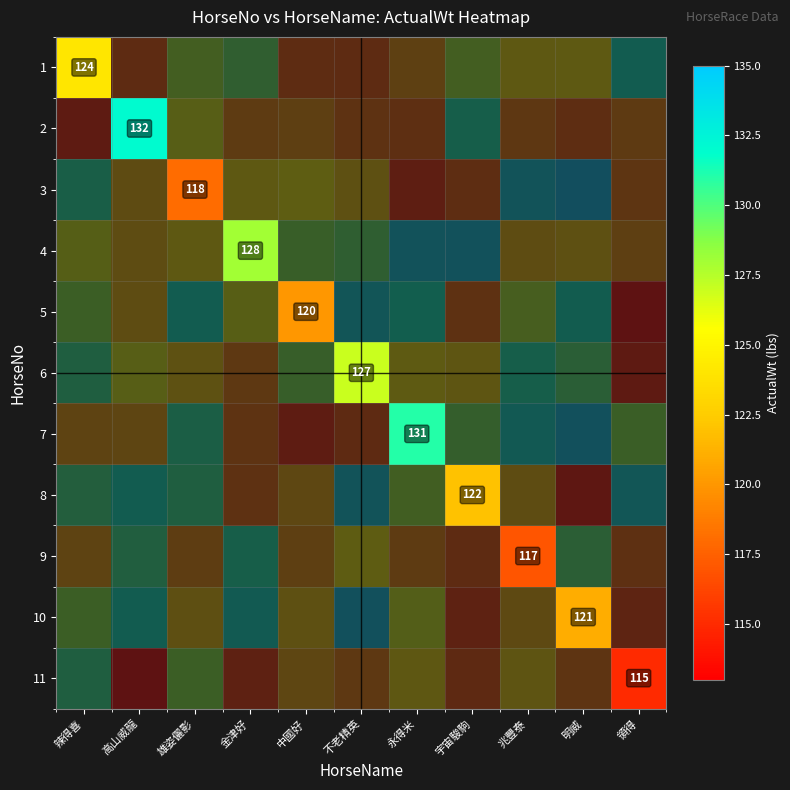

Which has a higher value, 永得米 or 不老精英?

不老精英